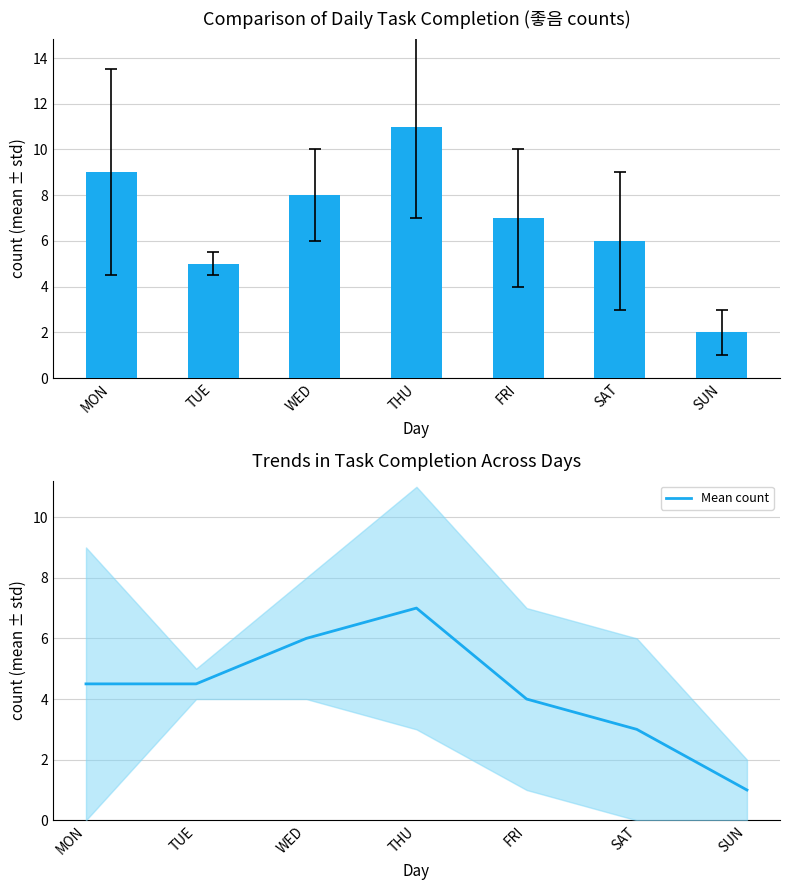

Reading left to right, transcribe all the data shown in this chart.

좋음: 9.0	5.0	8.0	11.0	7.0	6.0	2.0
Mean count: 4.5	4.5	6.0	7.0	4.0	3.0	1.0